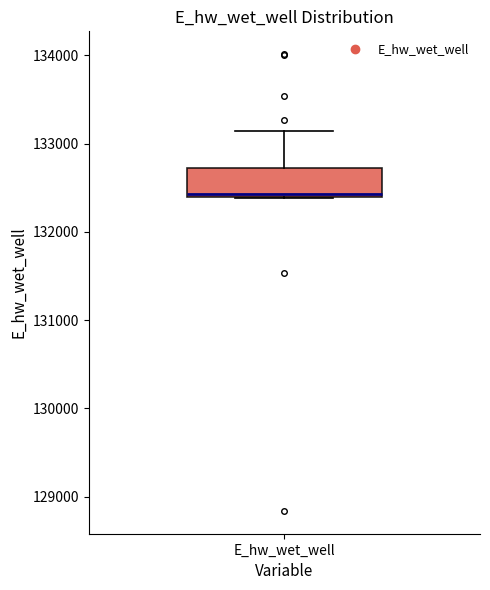

Read this box plot against the y-axis: the position of the median line, the range covered by the box, and the ends of both whiskers. The values are not printed on the chart, so give them approximately, as read against the axis.

median 132400 (just above the box's lower edge), box 132400 to 132700, whiskers 132400 to 133100